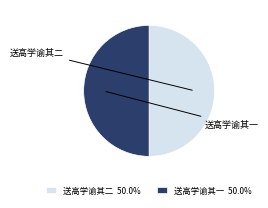

How many slices are in this pie chart?

2